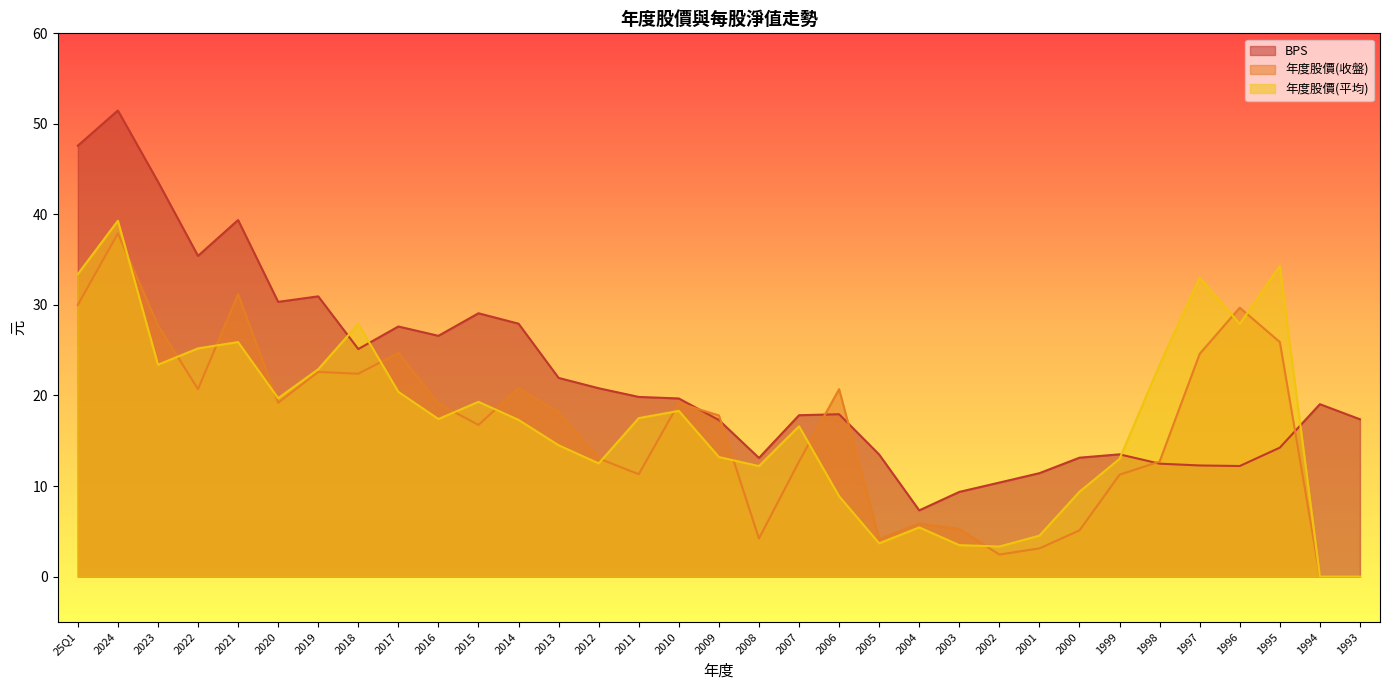

Reading left to right, what are all the values shown in this chart?

BPS: 25Q1=47.6	2024=51.5	2023=43.6	2022=35.4	2021=39.4	2020=30.3	2019=30.9	2018=25.1	2017=27.6	2016=26.6	2015=29.1	2014=27.9	2013=21.9	2012=20.8	2011=19.8	2010=19.7	2009=17.3	2008=13.1	2007=17.8	2006=17.9	2005=13.5	2004=7.3	2003=9.3	2002=10.4	2001=11.4	2000=13.1	1999=13.5	1998=12.5	1997=12.3	1996=12.2	1995=14.2	1994=19.0	1993=17.4
年度股價(收盤): 25Q1=30.0	2024=37.9	2023=27.8	2022=20.7	2021=31.2	2020=19.2	2019=22.6	2018=22.4	2017=24.7	2016=19.1	2015=16.8	2014=20.8	2013=18.1	2012=13.1	2011=11.3	2010=19.1	2009=17.8	2008=4.2	2007=12.7	2006=20.7	2005=4.1	2004=5.8	2003=5.2	2002=2.4	2001=3.1	2000=5.1	1999=11.2	1998=12.7	1997=24.6	1996=29.7	1995=25.9	1994=0.0	1993=0.0
年度股價(平均): 25Q1=33.4	2024=39.3	2023=23.4	2022=25.2	2021=25.9	2020=19.7	2019=22.9	2018=27.9	2017=20.4	2016=17.4	2015=19.3	2014=17.3	2013=14.5	2012=12.5	2011=17.5	2010=18.3	2009=13.2	2008=12.2	2007=16.6	2006=8.9	2005=3.7	2004=5.4	2003=3.5	2002=3.3	2001=4.5	2000=9.4	1999=13.0	1998=23.4	1997=33.0	1996=27.9	1995=34.3	1994=0.0	1993=0.0